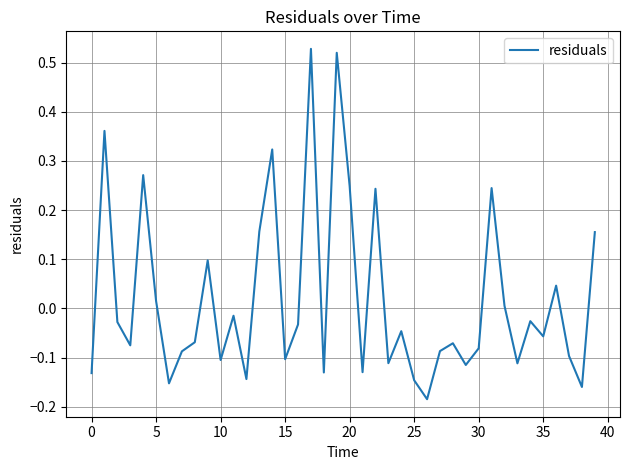

Does the chart display data point markers on the line(s)?

No